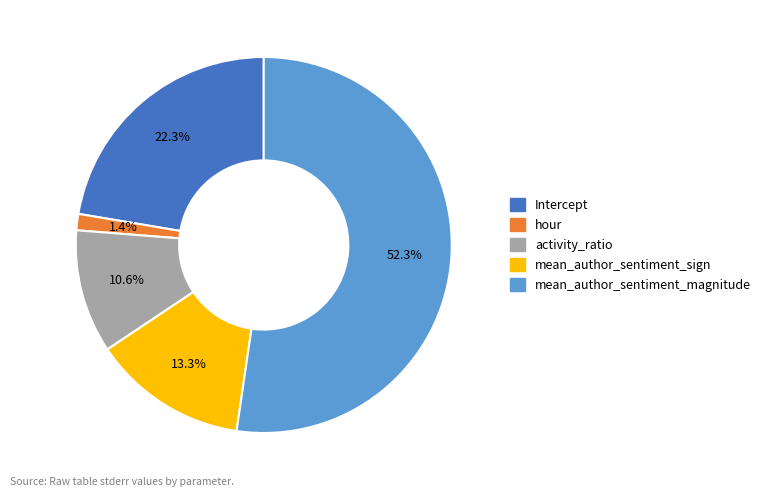

What percentage is the activity_ratio slice, to the nearest percent?

11%